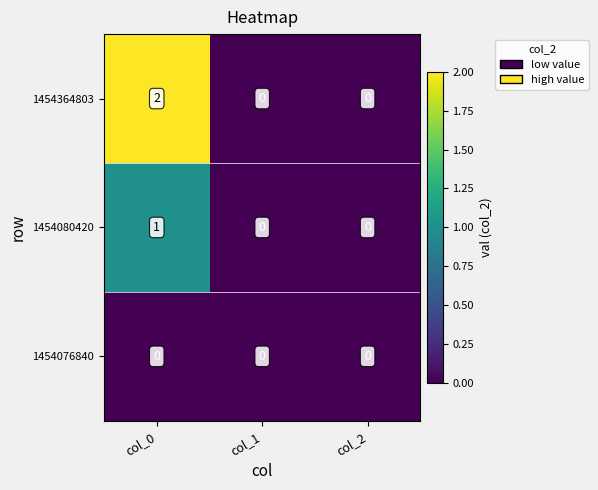

Which series changed the most between col_0 and col_2?

1454364803